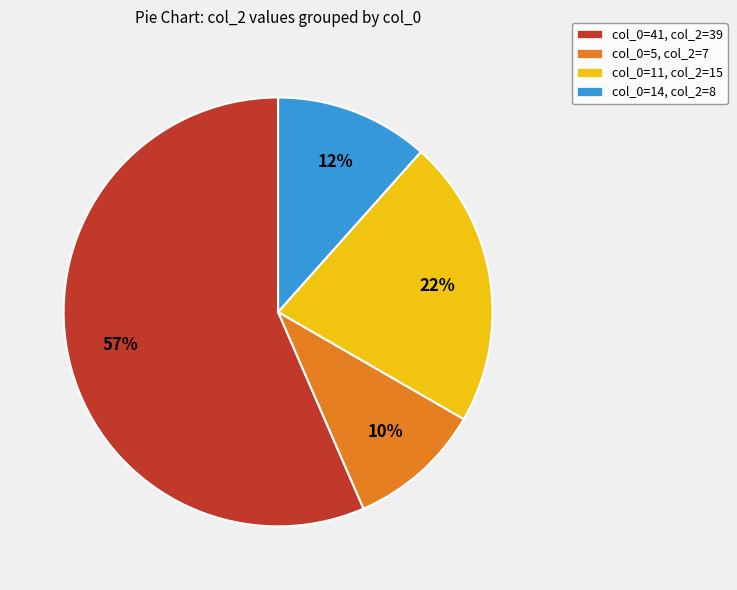

To the nearest percent, what is the average slice percentage?

25%